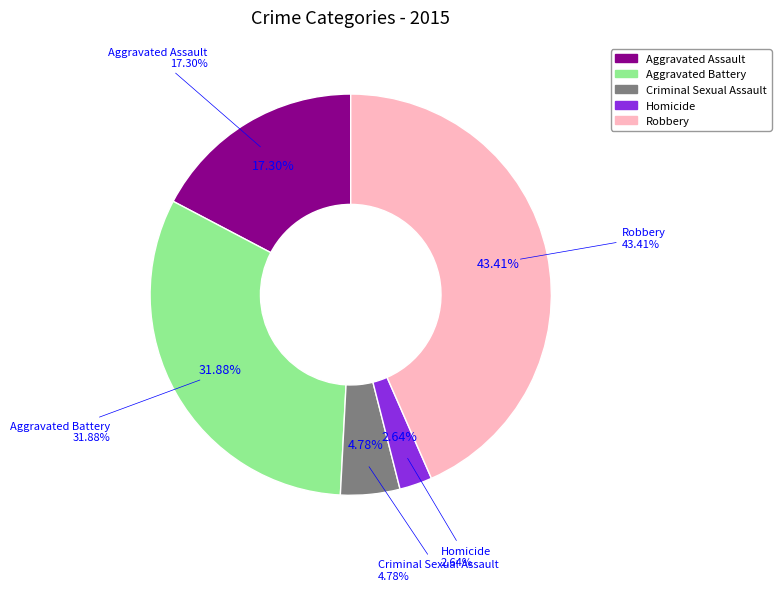

How many segments does this pie chart have?

5